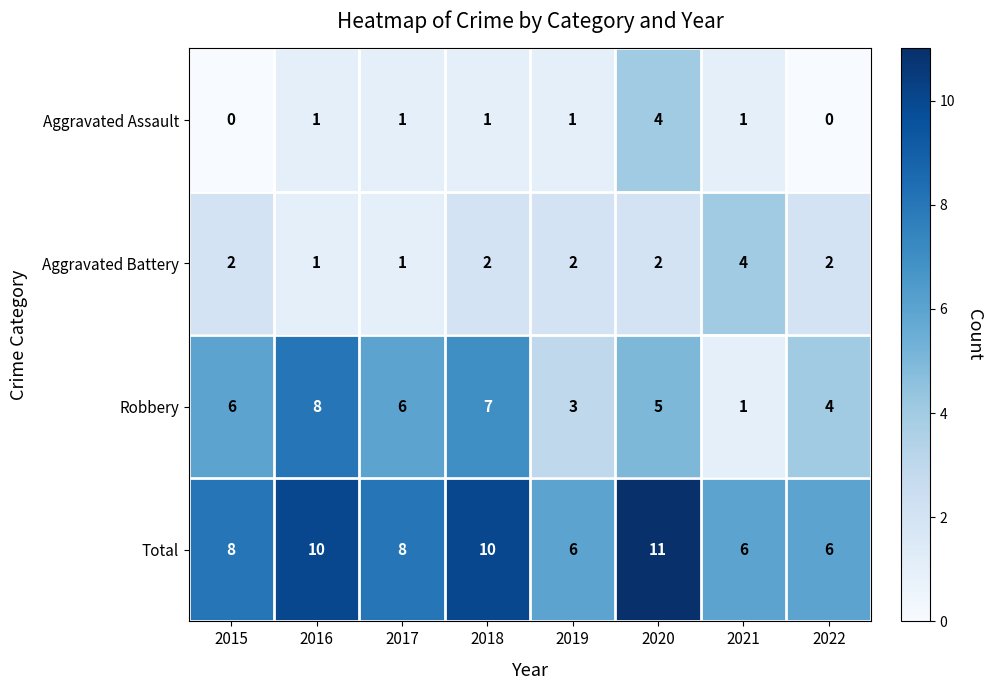

Which series changed the most between 2015 and 2018?

Total